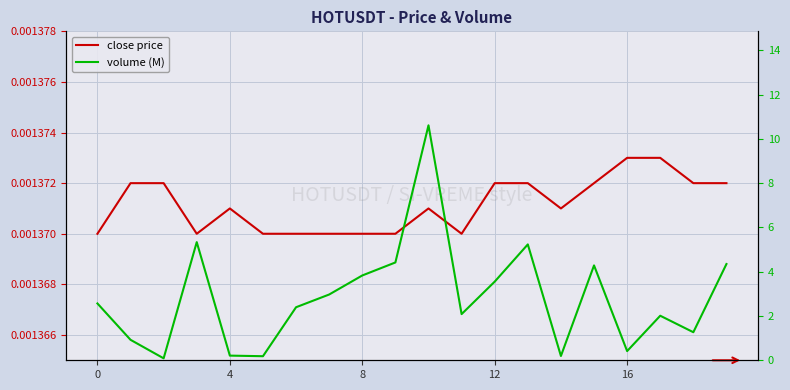

What is the difference between the highest and lowest values at 0?

2.6